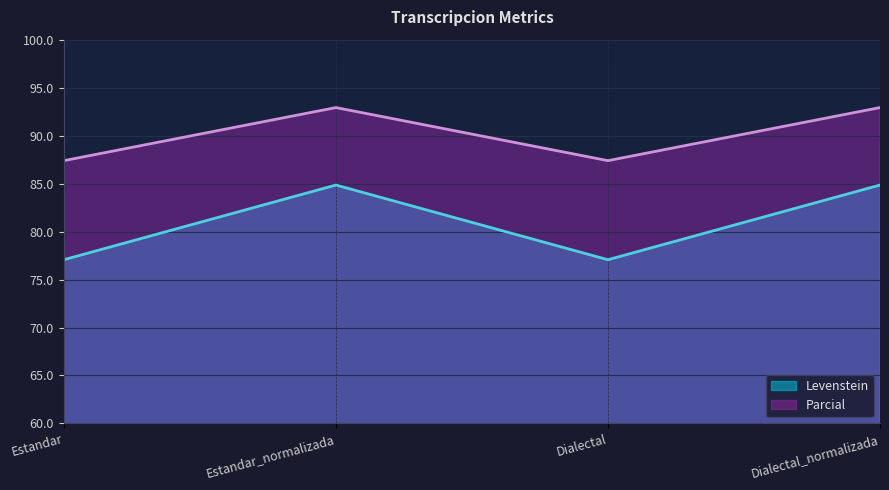

What position from the left is Estandar?

1